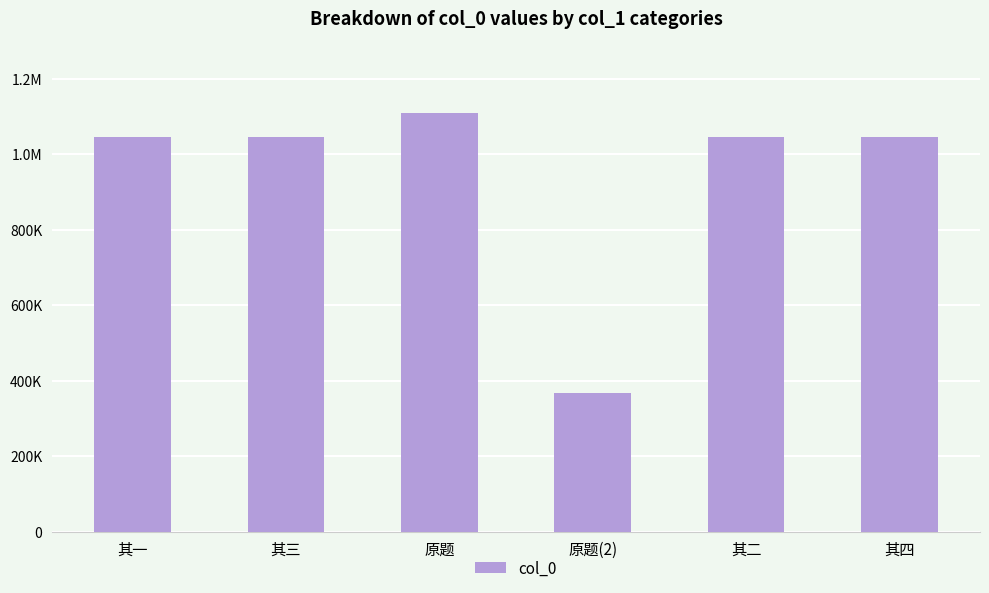

What value does the data have at 其二?

1046921